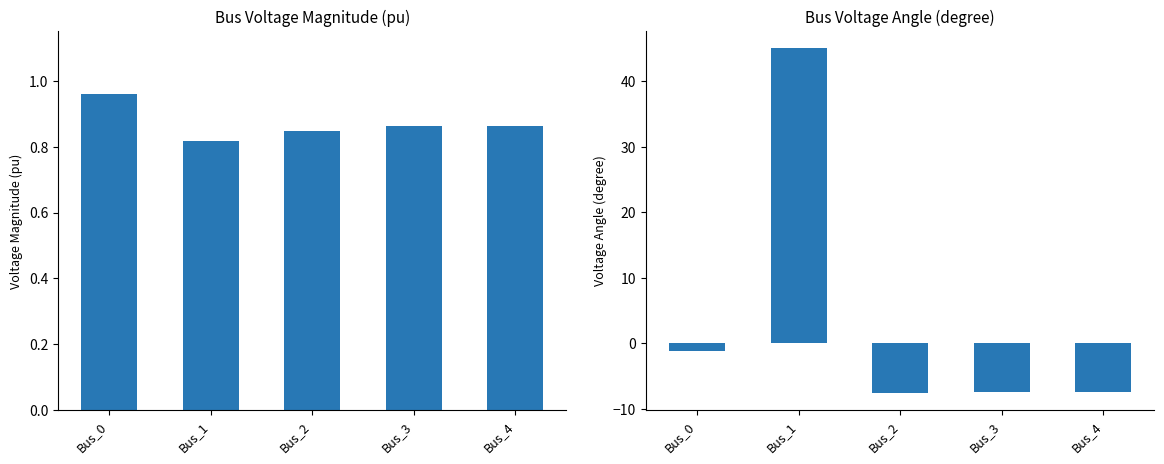

Which has a higher value, Bus_3 or Bus_1?

Bus_3